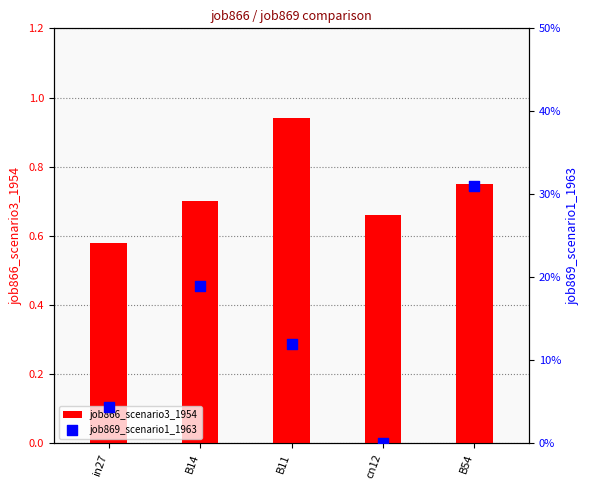

At how many categories does at least one series exceed 0?

5